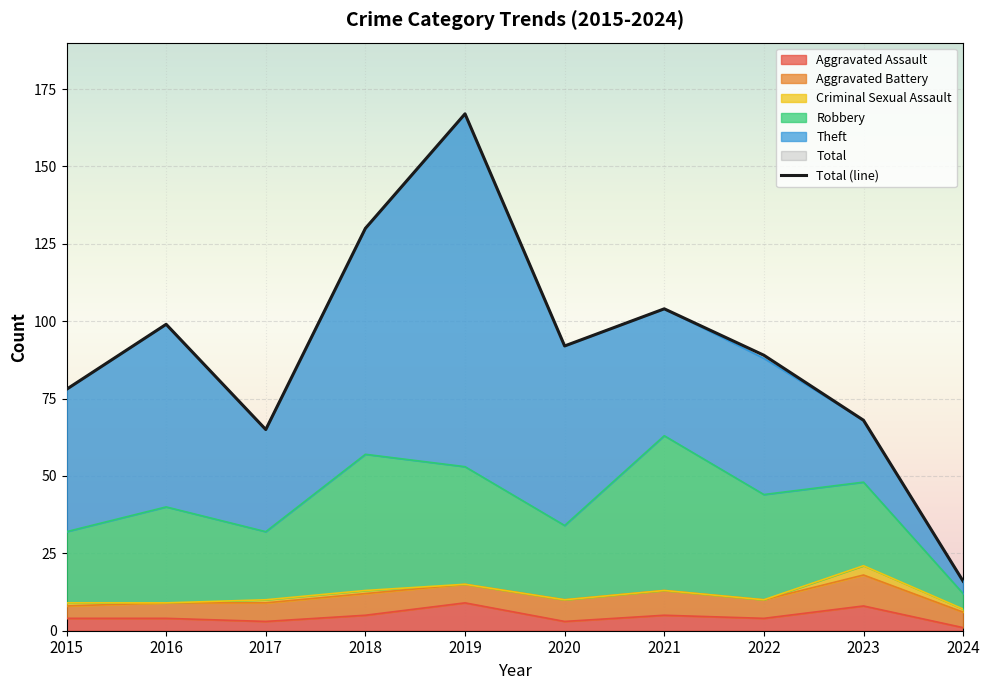

What is the approximate value at 2018, to the nearest 10?

130